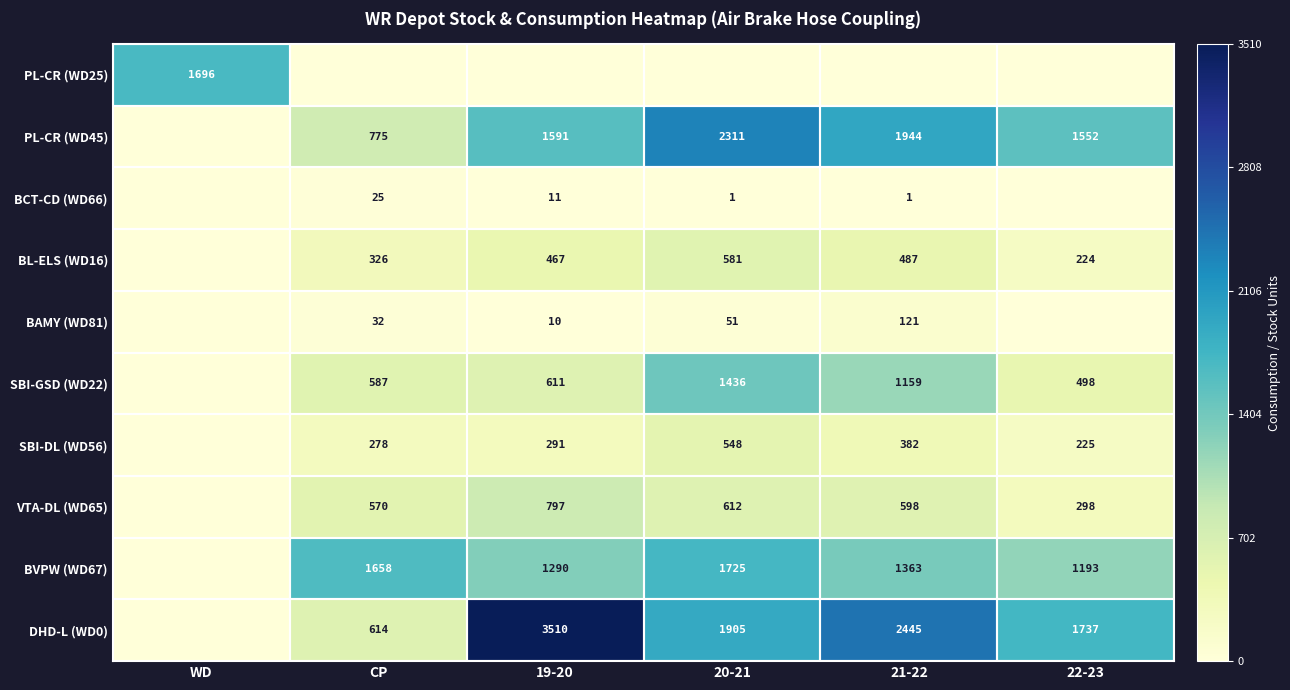

What is the difference between the VTA-DL (WD65) values at CP and 19-20?

227